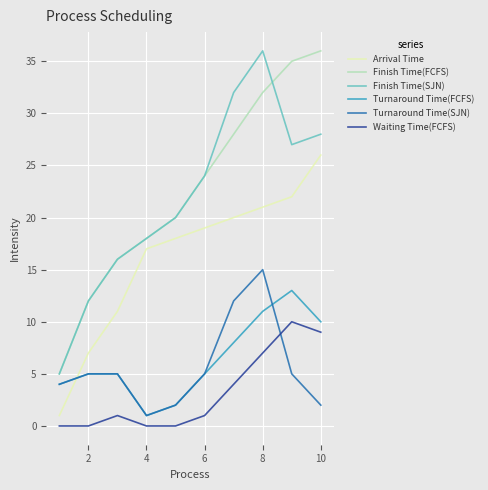

True or false: Turnaround Time(FCFS) and Finish Time(SJN) cross at least once.

False